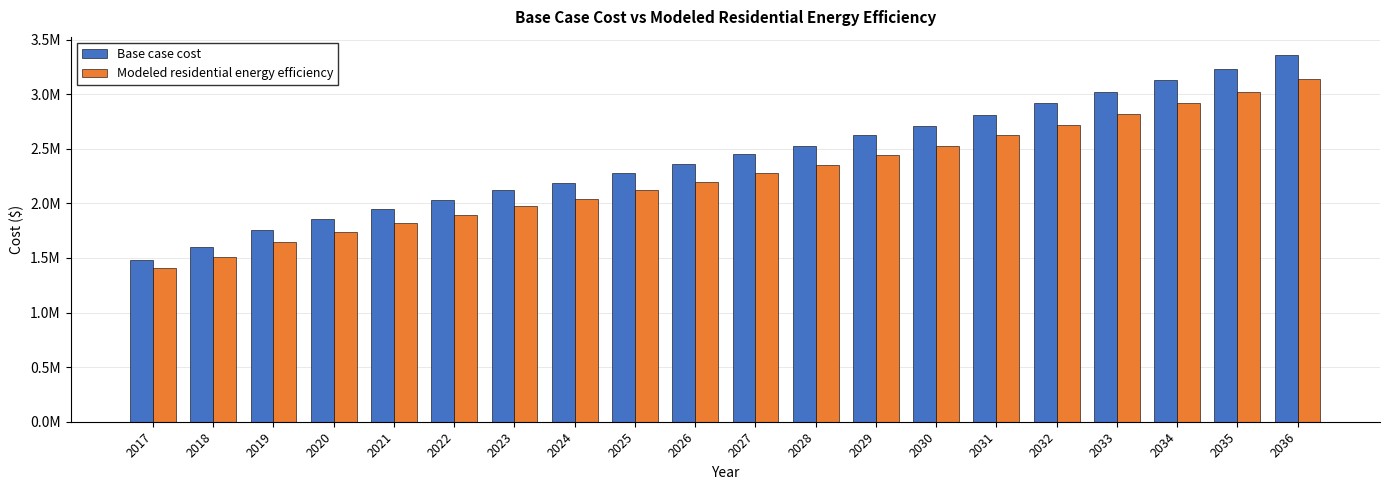

Reading left to right, list all the values displayed in this chart.

Base case cost: 1480663.0	1596375.7	1756914.7	1858904.6	1948501.6	2030353.0	2119141.0	2189530.0	2278676.1	2359694.7	2451418.2	2528034.3	2624515.7	2712661.4	2814223.0	2917330.9	3024616.9	3133578.2	3230412.4	3357622.8
Modeled residential energy efficiency: 1406089.8	1505165.1	1644735.1	1735502.6	1816167.8	1890547.7	1973046.5	2038050.9	2121334.6	2196011.3	2282016.0	2353258.8	2443882.4	2527340.8	2622899.2	2720067.0	2821198.4	2924065.2	3016244.0	3137475.9